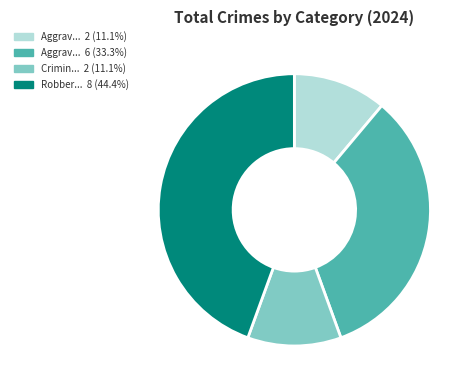

Does any single category account for the majority?

No